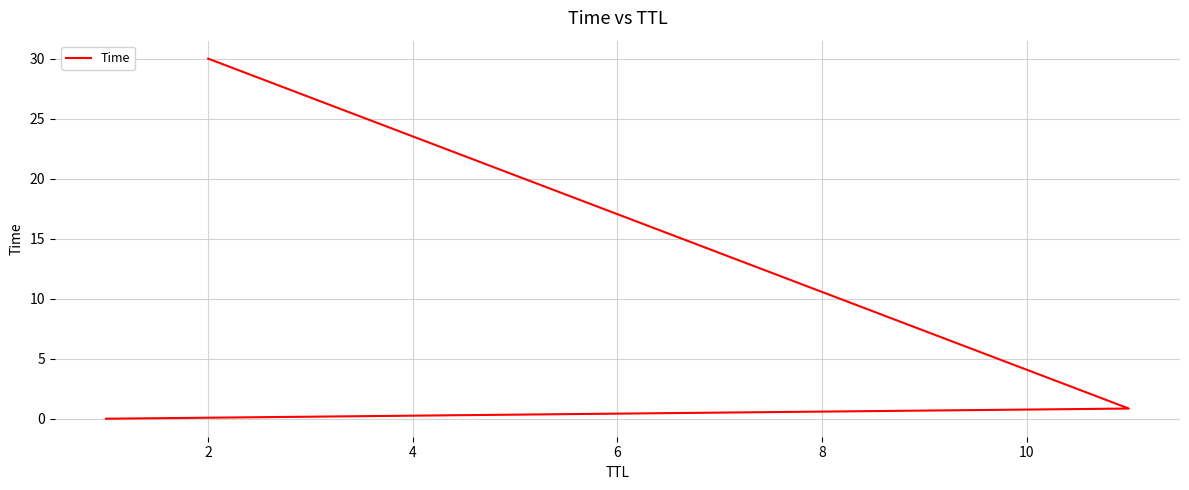

What is the maximum value shown in the chart?

30.0